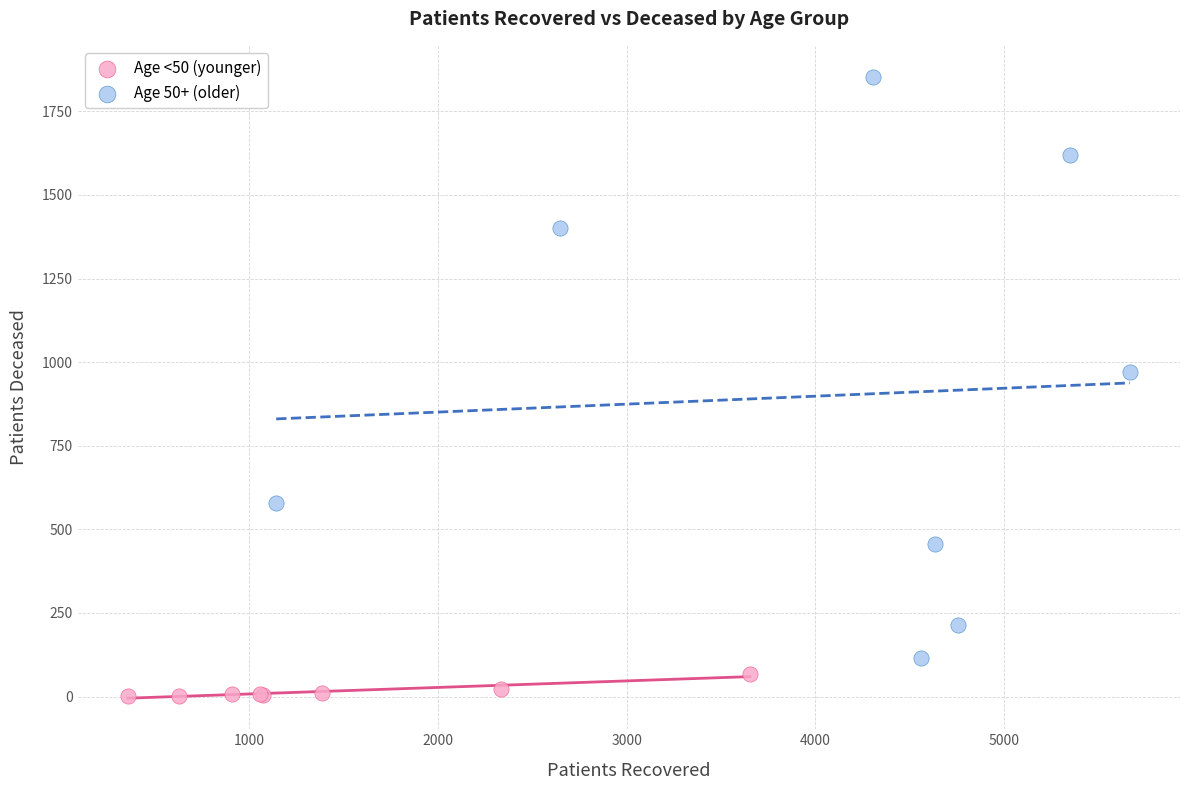

Which series has the widest spread of Y values?

Age 50+ (older)